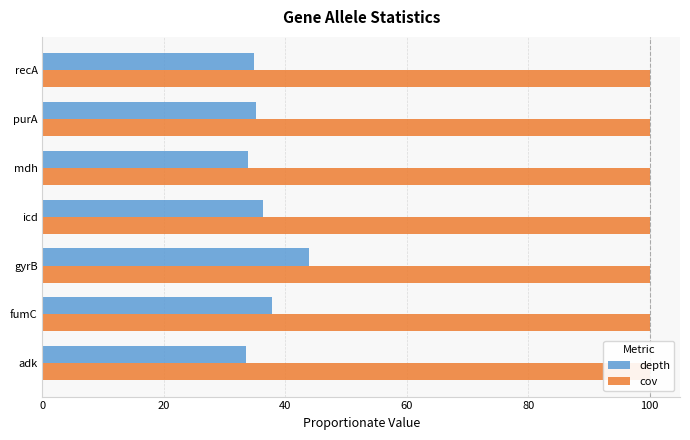

At how many categories does at least one series exceed 19?

7